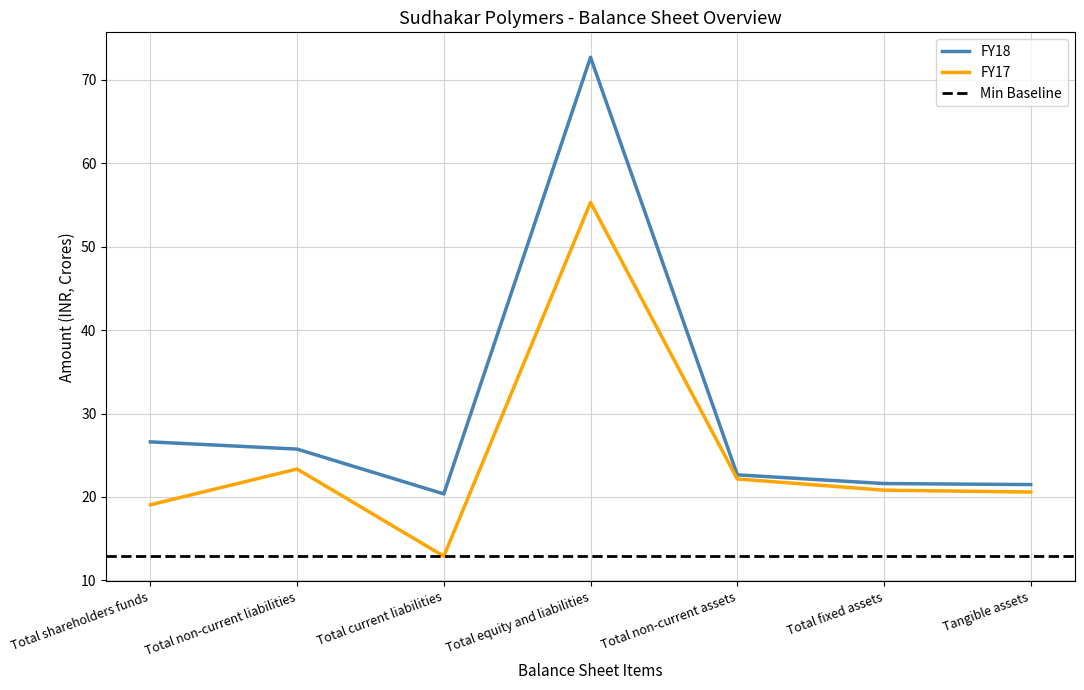

True or false: FY18 has a value of 21.6 at Total fixed assets.

True